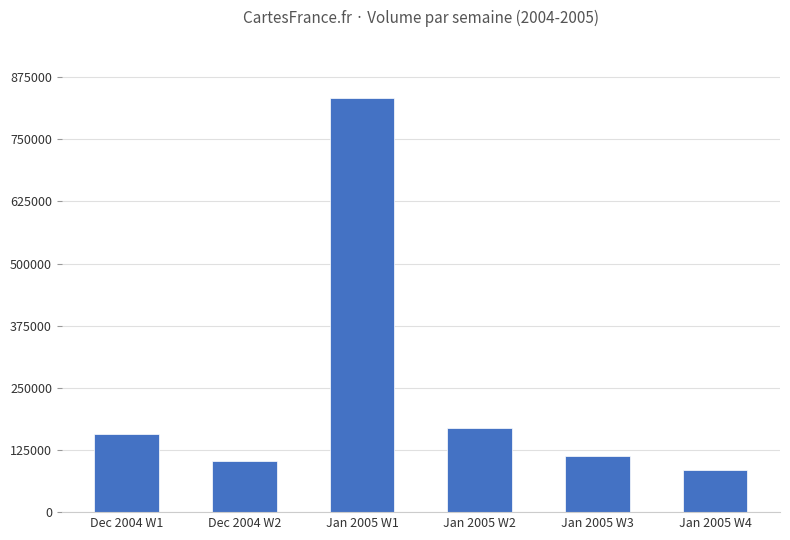

Is it true that the value at Dec 2004 W2 is 102315?

True